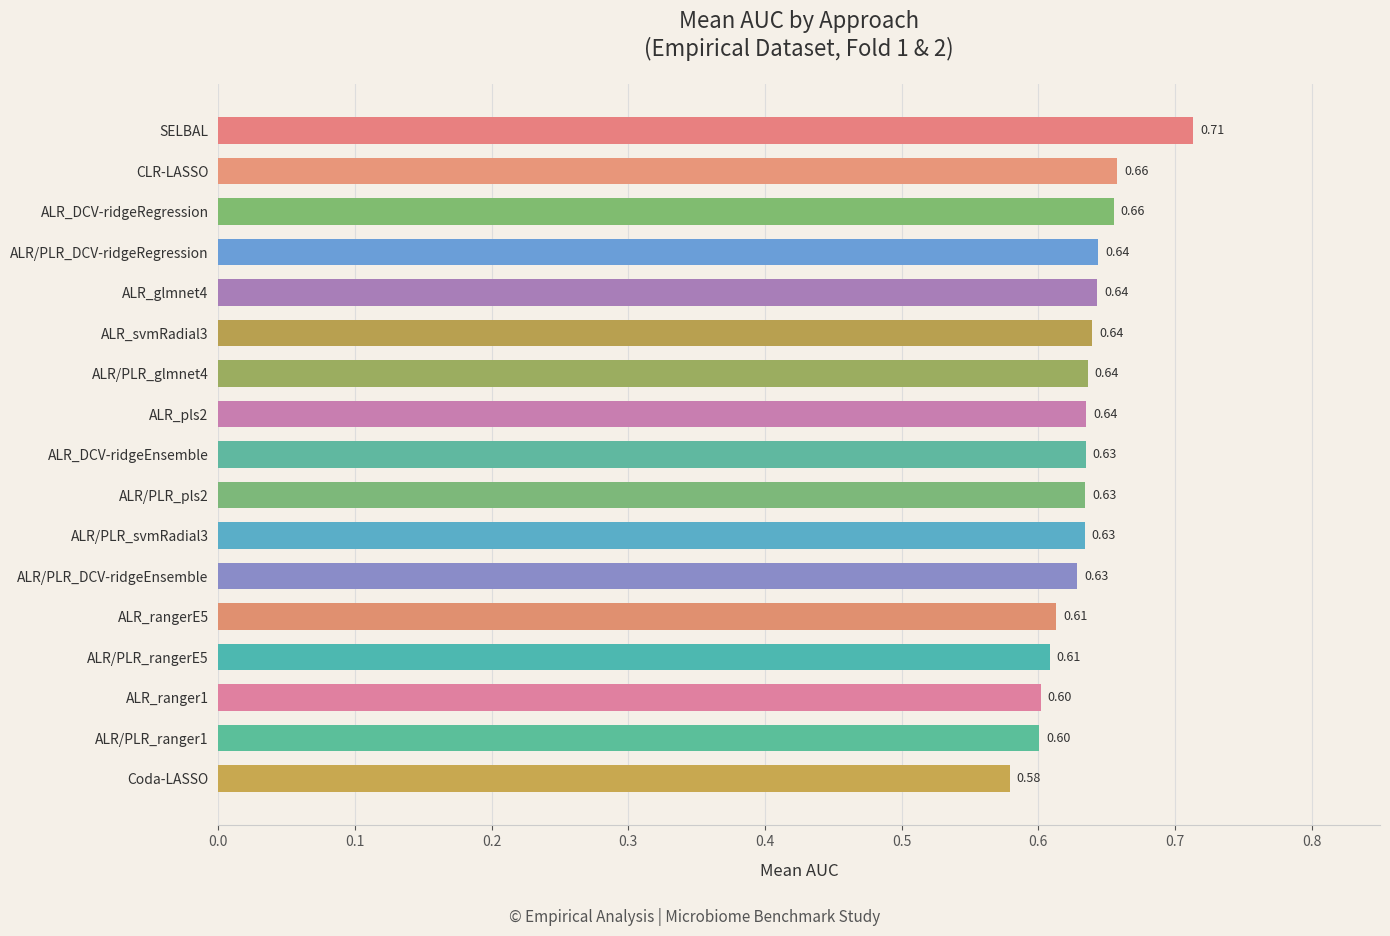

What is the label of the 2nd bar from the top?

CLR-LASSO